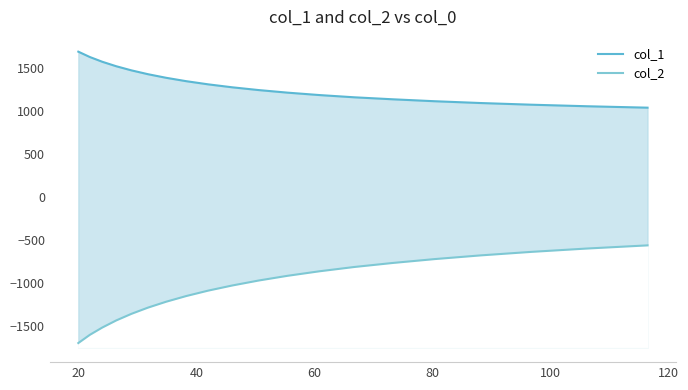

How many values in the col_1 series are below 1270?

10